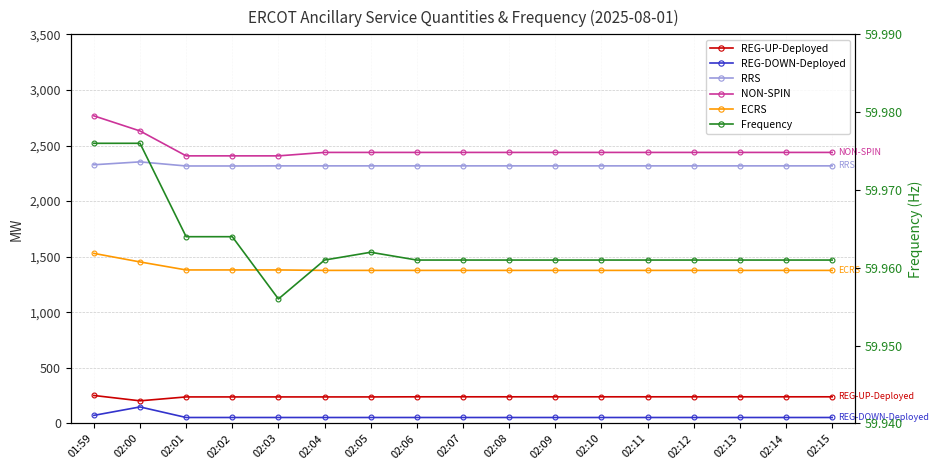

What is the average value of the REG-DOWN-Deployed series?

60.7